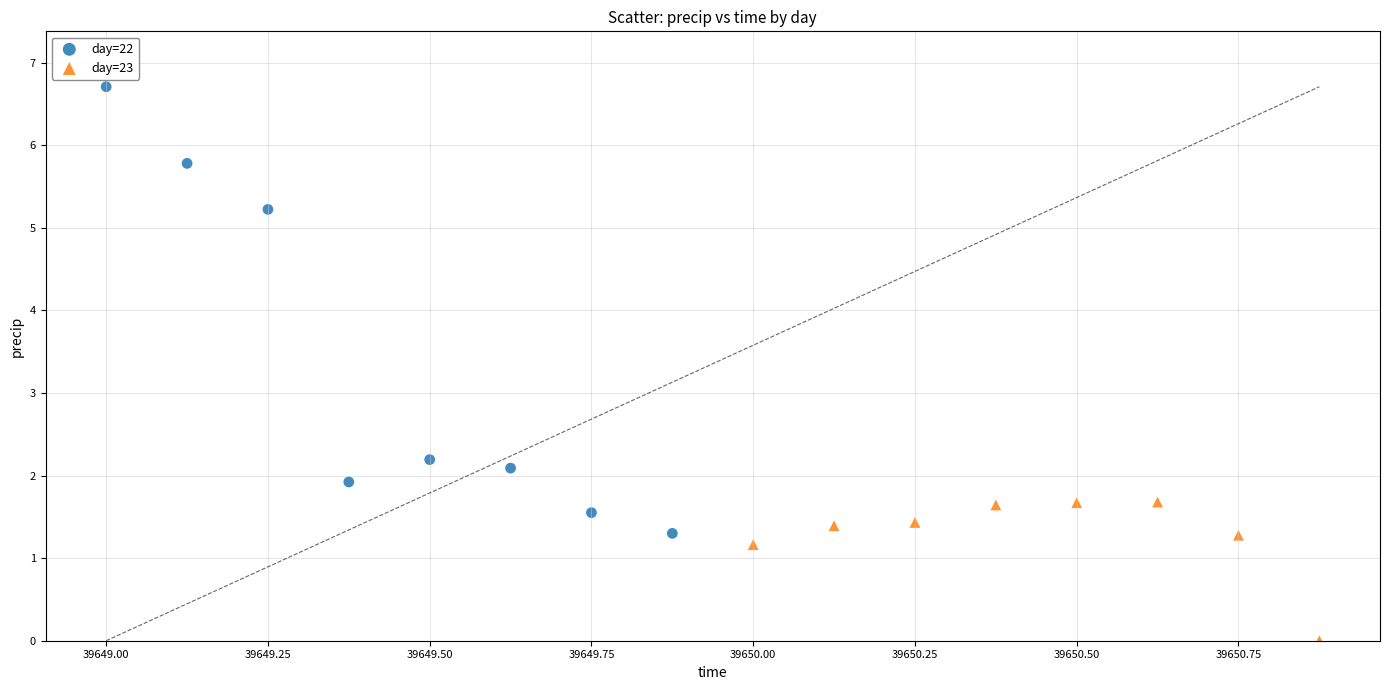

Which series contains the lowest Y value?

day=23